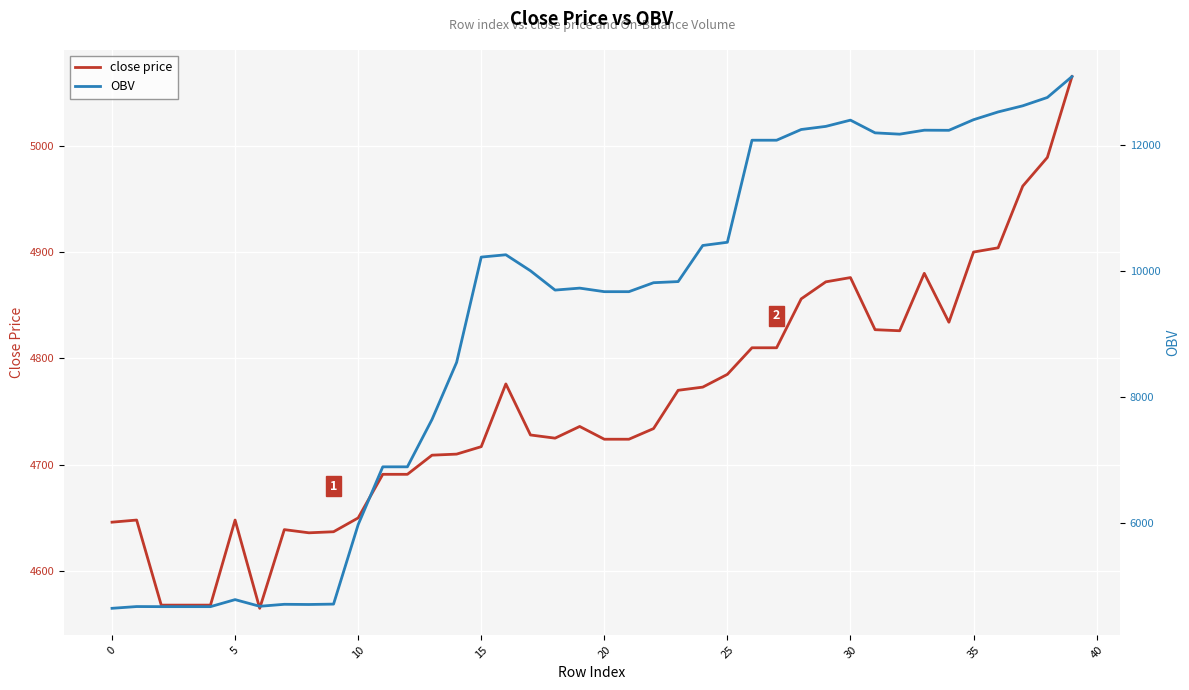

What is the value of the close price point at the 38th from the left?

4962.0